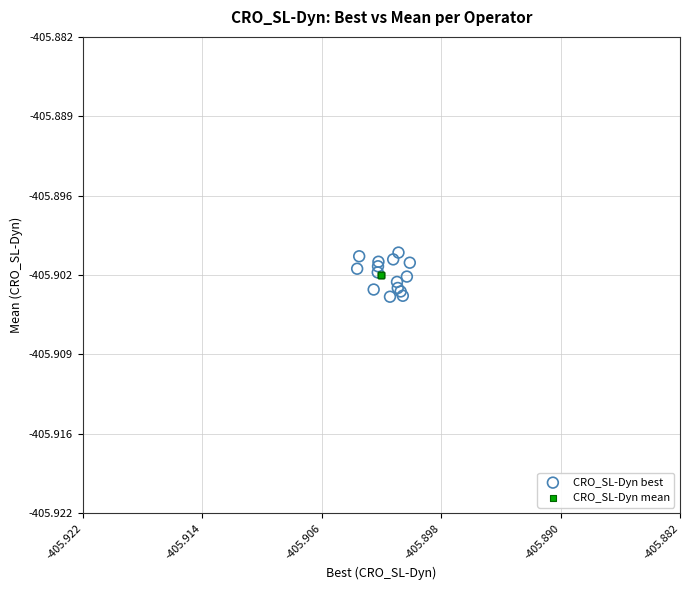

Which series contains the lowest Y value?

CRO_SL-Dyn best